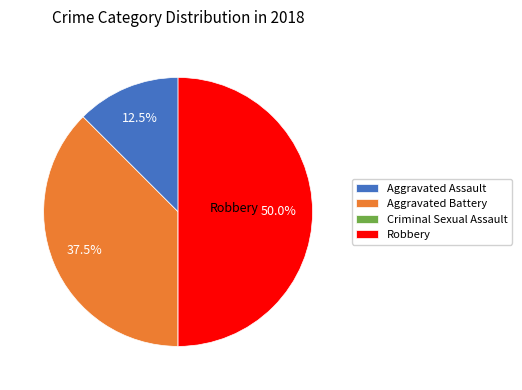

What is the ratio of the value at Robbery to the value at Aggravated Battery?

1.3